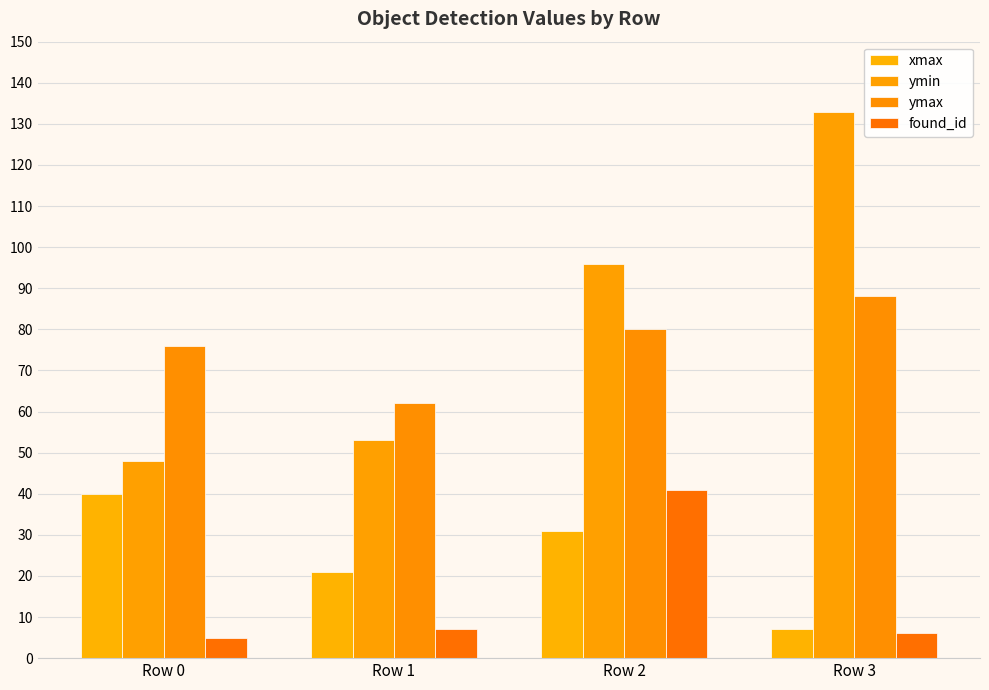

At which label does ymin reach its peak?

Row 3